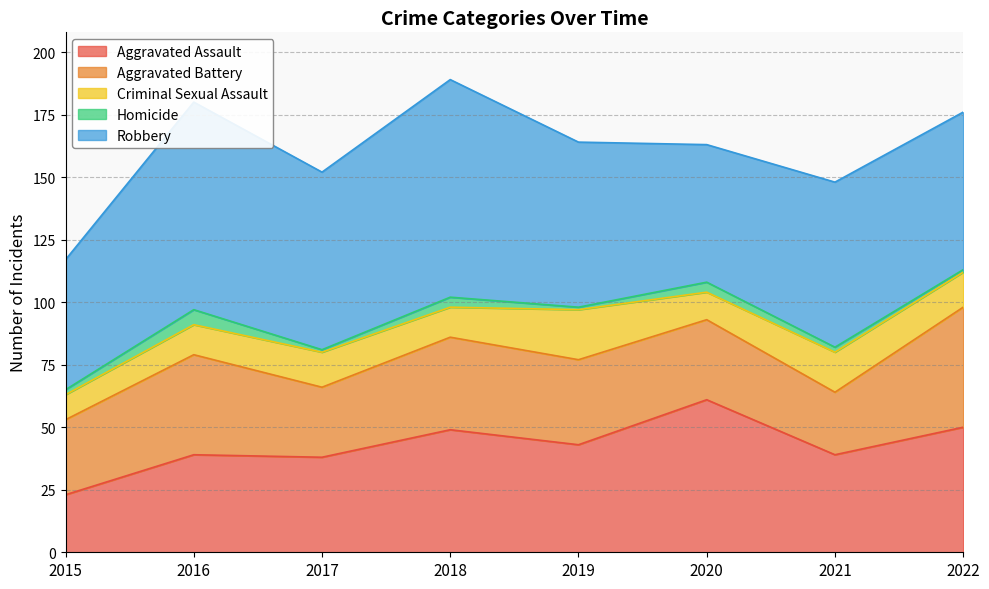

At which category does the chart reach its minimum across all series?

2017